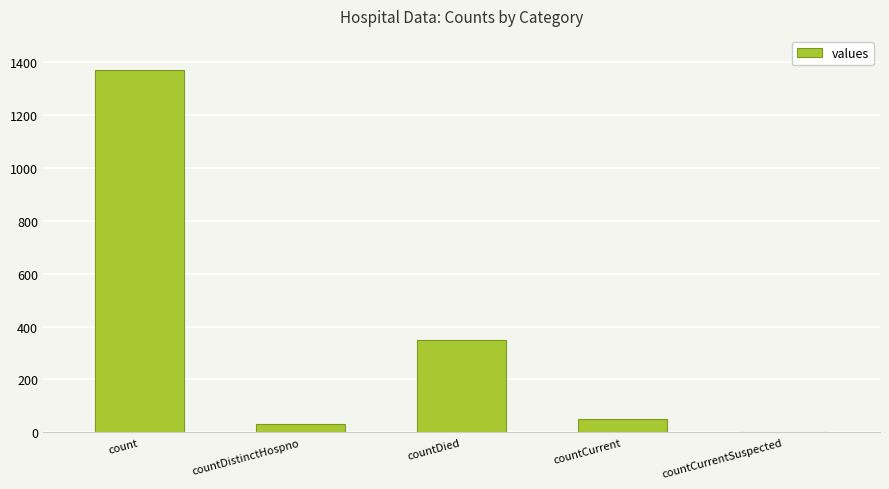

What is the sum of all values?

1805